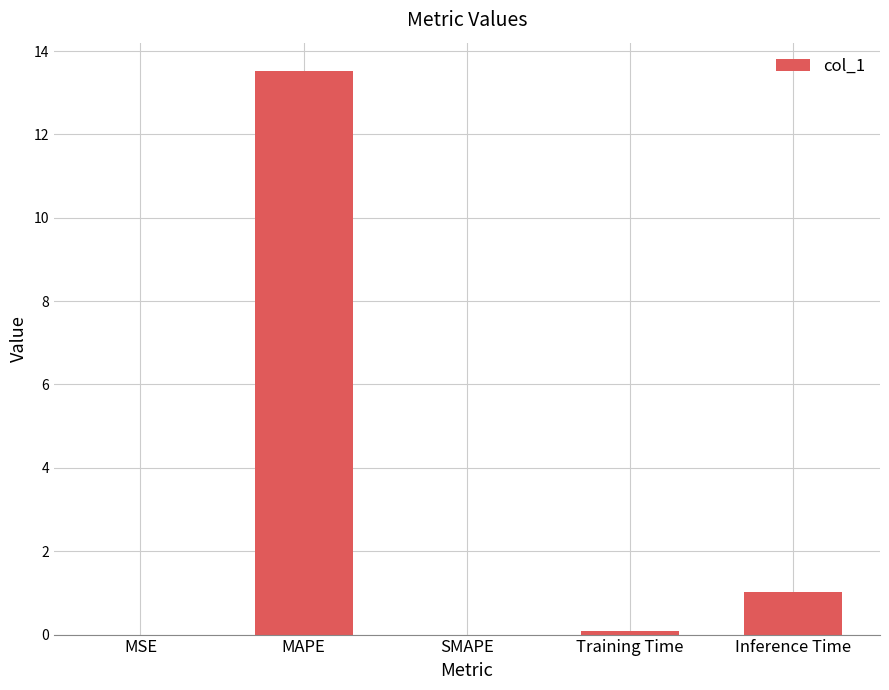

At which label is the value closest to 6?

Inference Time